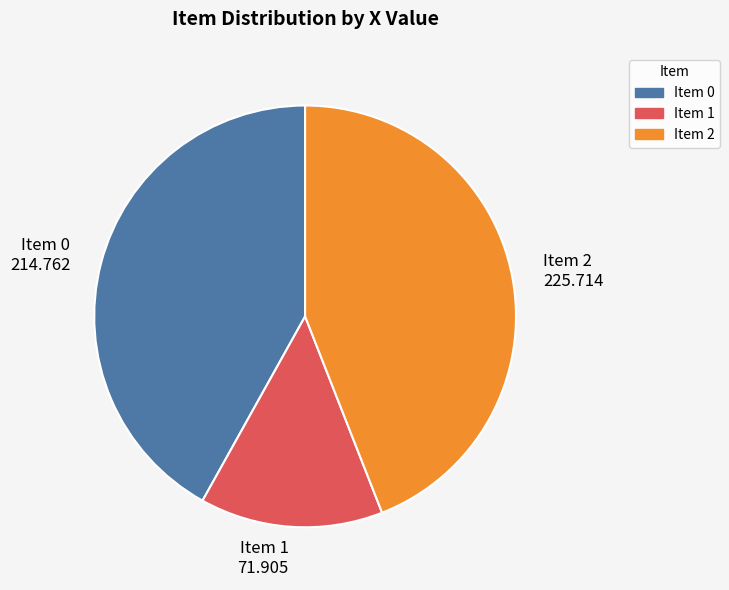

How many slices are in this pie chart?

3